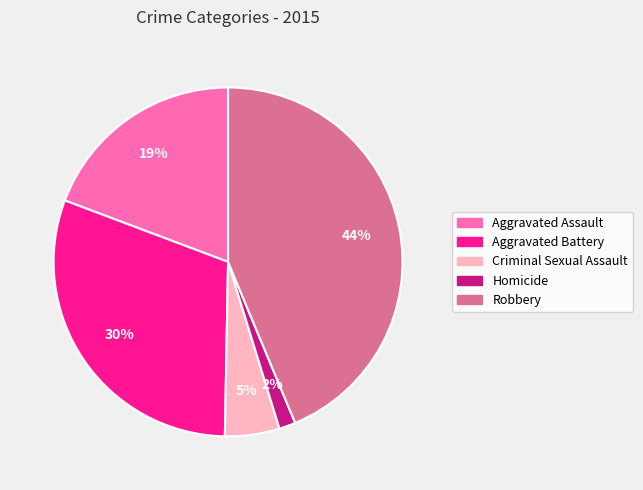

Count the number of slices in the pie.

5